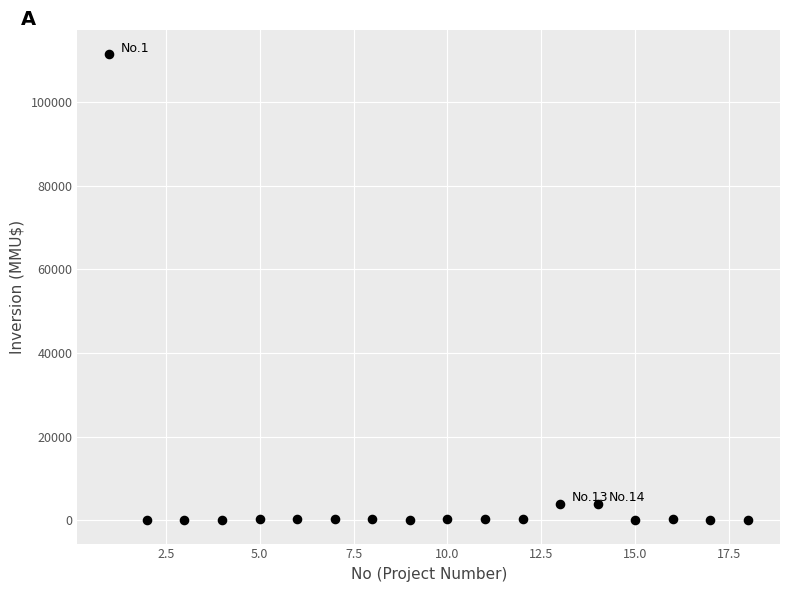

What is the range of Y values (max minus min)?

111488